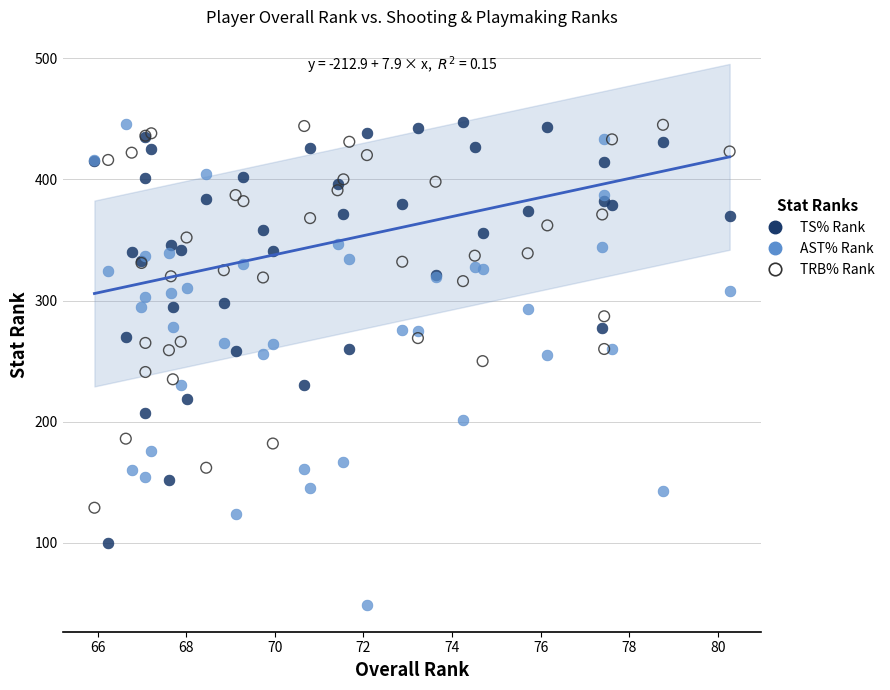

Which series reaches the minimum Y coordinate?

AST% Rank